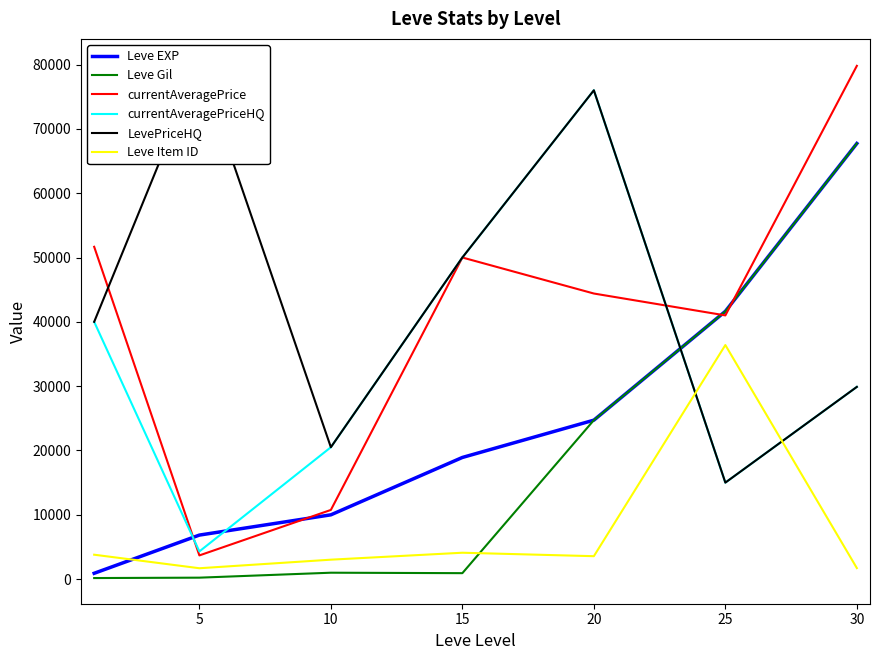

Between which two adjacent categories do Leve Gil and currentAveragePrice first intersect?

20 and 25